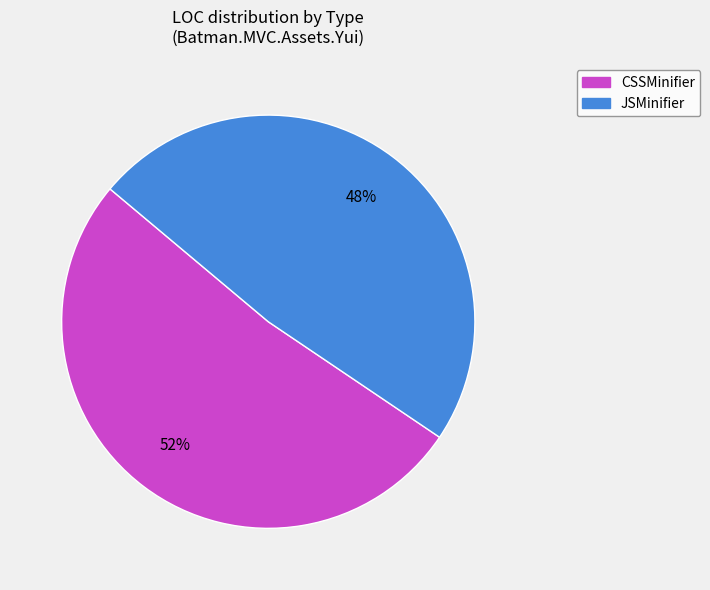

What percentage is the JSMinifier slice, to the nearest percent?

48%